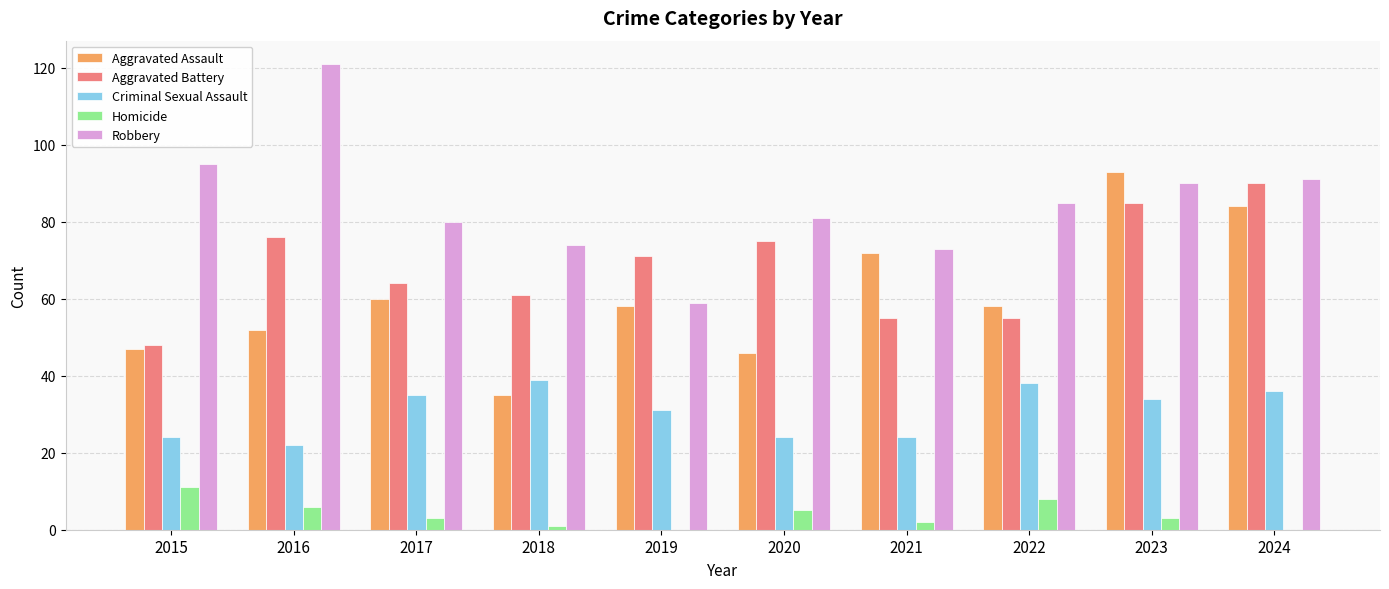

The value of Aggravated Battery at 2023 is 85. True or false?

True